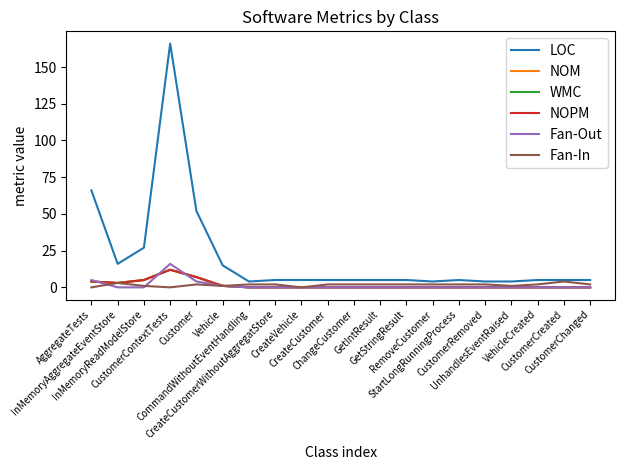

What is the total value across all series at Vehicle?

20